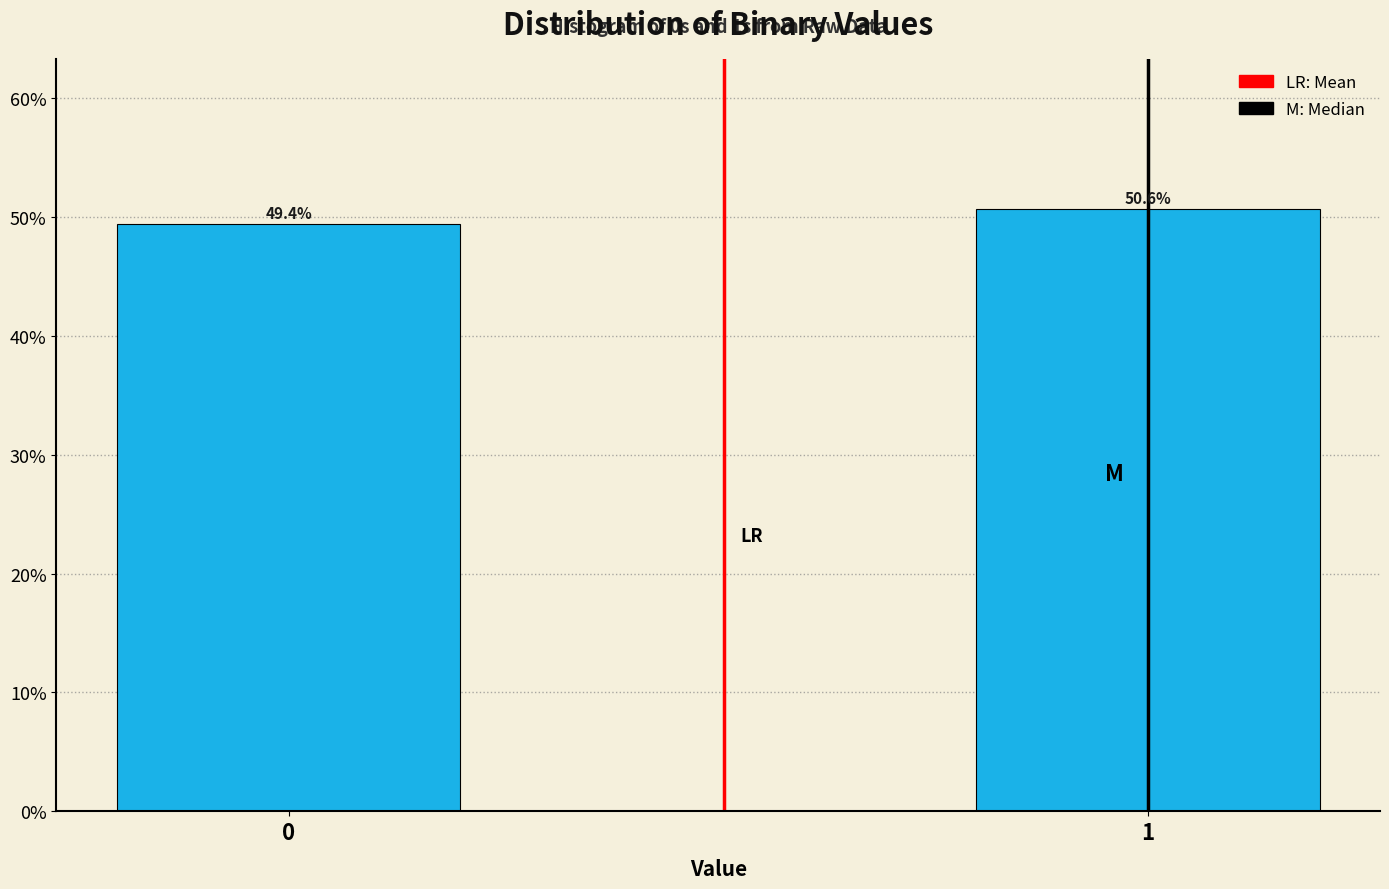

Reading left to right, what are all the values shown in this chart?

0=49.4	1=50.6